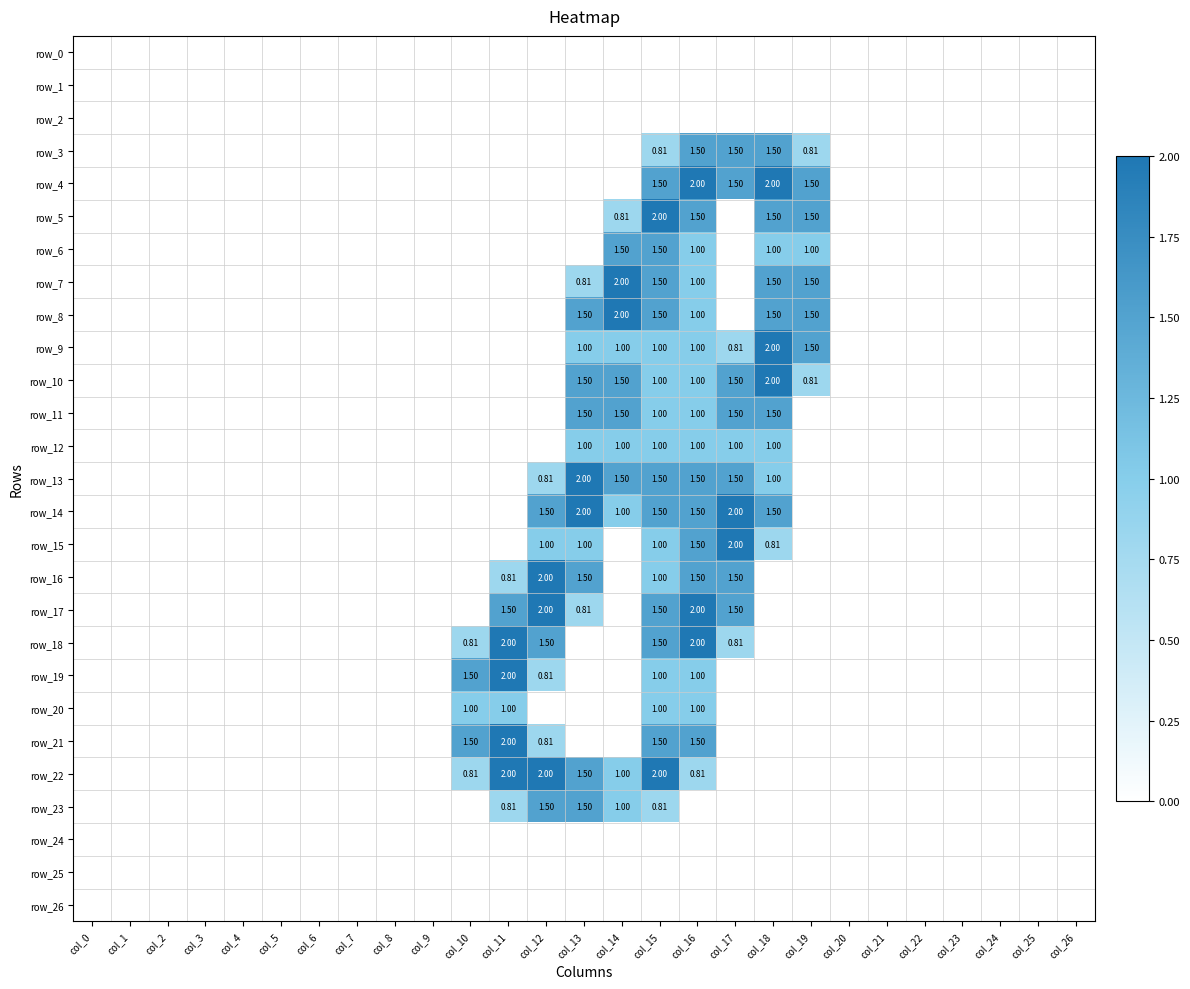

Reading left to right, what are all the values shown in this chart?

row_0: col_0=0.0	col_1=0.0	col_2=0.0	col_3=0.0	col_4=0.0	col_5=0.0	col_6=0.0	col_7=0.0	col_8=0.0	col_9=0.0	col_10=0.0	col_11=0.0	col_12=0.0	col_13=0.0	col_14=0.0	col_15=0.0	col_16=0.0	col_17=0.0	col_18=0.0	col_19=0.0	col_20=0.0	col_21=0.0	col_22=0.0	col_23=0.0	col_24=0.0	col_25=0.0	col_26=0.0
row_1: col_0=0.0	col_1=0.0	col_2=0.0	col_3=0.0	col_4=0.0	col_5=0.0	col_6=0.0	col_7=0.0	col_8=0.0	col_9=0.0	col_10=0.0	col_11=0.0	col_12=0.0	col_13=0.0	col_14=0.0	col_15=0.0	col_16=0.0	col_17=0.0	col_18=0.0	col_19=0.0	col_20=0.0	col_21=0.0	col_22=0.0	col_23=0.0	col_24=0.0	col_25=0.0	col_26=0.0
row_2: col_0=0.0	col_1=0.0	col_2=0.0	col_3=0.0	col_4=0.0	col_5=0.0	col_6=0.0	col_7=0.0	col_8=0.0	col_9=0.0	col_10=0.0	col_11=0.0	col_12=0.0	col_13=0.0	col_14=0.0	col_15=0.0	col_16=0.0	col_17=0.0	col_18=0.0	col_19=0.0	col_20=0.0	col_21=0.0	col_22=0.0	col_23=0.0	col_24=0.0	col_25=0.0	col_26=0.0
row_3: col_0=0.0	col_1=0.0	col_2=0.0	col_3=0.0	col_4=0.0	col_5=0.0	col_6=0.0	col_7=0.0	col_8=0.0	col_9=0.0	col_10=0.0	col_11=0.0	col_12=0.0	col_13=0.0	col_14=0.0	col_15=0.8	col_16=1.5	col_17=1.5	col_18=1.5	col_19=0.8	col_20=0.0	col_21=0.0	col_22=0.0	col_23=0.0	col_24=0.0	col_25=0.0	col_26=0.0
row_4: col_0=0.0	col_1=0.0	col_2=0.0	col_3=0.0	col_4=0.0	col_5=0.0	col_6=0.0	col_7=0.0	col_8=0.0	col_9=0.0	col_10=0.0	col_11=0.0	col_12=0.0	col_13=0.0	col_14=0.0	col_15=1.5	col_16=2.0	col_17=1.5	col_18=2.0	col_19=1.5	col_20=0.0	col_21=0.0	col_22=0.0	col_23=0.0	col_24=0.0	col_25=0.0	col_26=0.0
row_5: col_0=0.0	col_1=0.0	col_2=0.0	col_3=0.0	col_4=0.0	col_5=0.0	col_6=0.0	col_7=0.0	col_8=0.0	col_9=0.0	col_10=0.0	col_11=0.0	col_12=0.0	col_13=0.0	col_14=0.8	col_15=2.0	col_16=1.5	col_17=0.0	col_18=1.5	col_19=1.5	col_20=0.0	col_21=0.0	col_22=0.0	col_23=0.0	col_24=0.0	col_25=0.0	col_26=0.0
row_6: col_0=0.0	col_1=0.0	col_2=0.0	col_3=0.0	col_4=0.0	col_5=0.0	col_6=0.0	col_7=0.0	col_8=0.0	col_9=0.0	col_10=0.0	col_11=0.0	col_12=0.0	col_13=0.0	col_14=1.5	col_15=1.5	col_16=1.0	col_17=0.0	col_18=1.0	col_19=1.0	col_20=0.0	col_21=0.0	col_22=0.0	col_23=0.0	col_24=0.0	col_25=0.0	col_26=0.0
row_7: col_0=0.0	col_1=0.0	col_2=0.0	col_3=0.0	col_4=0.0	col_5=0.0	col_6=0.0	col_7=0.0	col_8=0.0	col_9=0.0	col_10=0.0	col_11=0.0	col_12=0.0	col_13=0.8	col_14=2.0	col_15=1.5	col_16=1.0	col_17=0.0	col_18=1.5	col_19=1.5	col_20=0.0	col_21=0.0	col_22=0.0	col_23=0.0	col_24=0.0	col_25=0.0	col_26=0.0
row_8: col_0=0.0	col_1=0.0	col_2=0.0	col_3=0.0	col_4=0.0	col_5=0.0	col_6=0.0	col_7=0.0	col_8=0.0	col_9=0.0	col_10=0.0	col_11=0.0	col_12=0.0	col_13=1.5	col_14=2.0	col_15=1.5	col_16=1.0	col_17=0.0	col_18=1.5	col_19=1.5	col_20=0.0	col_21=0.0	col_22=0.0	col_23=0.0	col_24=0.0	col_25=0.0	col_26=0.0
row_9: col_0=0.0	col_1=0.0	col_2=0.0	col_3=0.0	col_4=0.0	col_5=0.0	col_6=0.0	col_7=0.0	col_8=0.0	col_9=0.0	col_10=0.0	col_11=0.0	col_12=0.0	col_13=1.0	col_14=1.0	col_15=1.0	col_16=1.0	col_17=0.8	col_18=2.0	col_19=1.5	col_20=0.0	col_21=0.0	col_22=0.0	col_23=0.0	col_24=0.0	col_25=0.0	col_26=0.0
row_10: col_0=0.0	col_1=0.0	col_2=0.0	col_3=0.0	col_4=0.0	col_5=0.0	col_6=0.0	col_7=0.0	col_8=0.0	col_9=0.0	col_10=0.0	col_11=0.0	col_12=0.0	col_13=1.5	col_14=1.5	col_15=1.0	col_16=1.0	col_17=1.5	col_18=2.0	col_19=0.8	col_20=0.0	col_21=0.0	col_22=0.0	col_23=0.0	col_24=0.0	col_25=0.0	col_26=0.0
row_11: col_0=0.0	col_1=0.0	col_2=0.0	col_3=0.0	col_4=0.0	col_5=0.0	col_6=0.0	col_7=0.0	col_8=0.0	col_9=0.0	col_10=0.0	col_11=0.0	col_12=0.0	col_13=1.5	col_14=1.5	col_15=1.0	col_16=1.0	col_17=1.5	col_18=1.5	col_19=0.0	col_20=0.0	col_21=0.0	col_22=0.0	col_23=0.0	col_24=0.0	col_25=0.0	col_26=0.0
row_12: col_0=0.0	col_1=0.0	col_2=0.0	col_3=0.0	col_4=0.0	col_5=0.0	col_6=0.0	col_7=0.0	col_8=0.0	col_9=0.0	col_10=0.0	col_11=0.0	col_12=0.0	col_13=1.0	col_14=1.0	col_15=1.0	col_16=1.0	col_17=1.0	col_18=1.0	col_19=0.0	col_20=0.0	col_21=0.0	col_22=0.0	col_23=0.0	col_24=0.0	col_25=0.0	col_26=0.0
row_13: col_0=0.0	col_1=0.0	col_2=0.0	col_3=0.0	col_4=0.0	col_5=0.0	col_6=0.0	col_7=0.0	col_8=0.0	col_9=0.0	col_10=0.0	col_11=0.0	col_12=0.8	col_13=2.0	col_14=1.5	col_15=1.5	col_16=1.5	col_17=1.5	col_18=1.0	col_19=0.0	col_20=0.0	col_21=0.0	col_22=0.0	col_23=0.0	col_24=0.0	col_25=0.0	col_26=0.0
row_14: col_0=0.0	col_1=0.0	col_2=0.0	col_3=0.0	col_4=0.0	col_5=0.0	col_6=0.0	col_7=0.0	col_8=0.0	col_9=0.0	col_10=0.0	col_11=0.0	col_12=1.5	col_13=2.0	col_14=1.0	col_15=1.5	col_16=1.5	col_17=2.0	col_18=1.5	col_19=0.0	col_20=0.0	col_21=0.0	col_22=0.0	col_23=0.0	col_24=0.0	col_25=0.0	col_26=0.0
row_15: col_0=0.0	col_1=0.0	col_2=0.0	col_3=0.0	col_4=0.0	col_5=0.0	col_6=0.0	col_7=0.0	col_8=0.0	col_9=0.0	col_10=0.0	col_11=0.0	col_12=1.0	col_13=1.0	col_14=0.0	col_15=1.0	col_16=1.5	col_17=2.0	col_18=0.8	col_19=0.0	col_20=0.0	col_21=0.0	col_22=0.0	col_23=0.0	col_24=0.0	col_25=0.0	col_26=0.0
row_16: col_0=0.0	col_1=0.0	col_2=0.0	col_3=0.0	col_4=0.0	col_5=0.0	col_6=0.0	col_7=0.0	col_8=0.0	col_9=0.0	col_10=0.0	col_11=0.8	col_12=2.0	col_13=1.5	col_14=0.0	col_15=1.0	col_16=1.5	col_17=1.5	col_18=0.0	col_19=0.0	col_20=0.0	col_21=0.0	col_22=0.0	col_23=0.0	col_24=0.0	col_25=0.0	col_26=0.0
row_17: col_0=0.0	col_1=0.0	col_2=0.0	col_3=0.0	col_4=0.0	col_5=0.0	col_6=0.0	col_7=0.0	col_8=0.0	col_9=0.0	col_10=0.0	col_11=1.5	col_12=2.0	col_13=0.8	col_14=0.0	col_15=1.5	col_16=2.0	col_17=1.5	col_18=0.0	col_19=0.0	col_20=0.0	col_21=0.0	col_22=0.0	col_23=0.0	col_24=0.0	col_25=0.0	col_26=0.0
row_18: col_0=0.0	col_1=0.0	col_2=0.0	col_3=0.0	col_4=0.0	col_5=0.0	col_6=0.0	col_7=0.0	col_8=0.0	col_9=0.0	col_10=0.8	col_11=2.0	col_12=1.5	col_13=0.0	col_14=0.0	col_15=1.5	col_16=2.0	col_17=0.8	col_18=0.0	col_19=0.0	col_20=0.0	col_21=0.0	col_22=0.0	col_23=0.0	col_24=0.0	col_25=0.0	col_26=0.0
row_19: col_0=0.0	col_1=0.0	col_2=0.0	col_3=0.0	col_4=0.0	col_5=0.0	col_6=0.0	col_7=0.0	col_8=0.0	col_9=0.0	col_10=1.5	col_11=2.0	col_12=0.8	col_13=0.0	col_14=0.0	col_15=1.0	col_16=1.0	col_17=0.0	col_18=0.0	col_19=0.0	col_20=0.0	col_21=0.0	col_22=0.0	col_23=0.0	col_24=0.0	col_25=0.0	col_26=0.0
row_20: col_0=0.0	col_1=0.0	col_2=0.0	col_3=0.0	col_4=0.0	col_5=0.0	col_6=0.0	col_7=0.0	col_8=0.0	col_9=0.0	col_10=1.0	col_11=1.0	col_12=0.0	col_13=0.0	col_14=0.0	col_15=1.0	col_16=1.0	col_17=0.0	col_18=0.0	col_19=0.0	col_20=0.0	col_21=0.0	col_22=0.0	col_23=0.0	col_24=0.0	col_25=0.0	col_26=0.0
row_21: col_0=0.0	col_1=0.0	col_2=0.0	col_3=0.0	col_4=0.0	col_5=0.0	col_6=0.0	col_7=0.0	col_8=0.0	col_9=0.0	col_10=1.5	col_11=2.0	col_12=0.8	col_13=0.0	col_14=0.0	col_15=1.5	col_16=1.5	col_17=0.0	col_18=0.0	col_19=0.0	col_20=0.0	col_21=0.0	col_22=0.0	col_23=0.0	col_24=0.0	col_25=0.0	col_26=0.0
row_22: col_0=0.0	col_1=0.0	col_2=0.0	col_3=0.0	col_4=0.0	col_5=0.0	col_6=0.0	col_7=0.0	col_8=0.0	col_9=0.0	col_10=0.8	col_11=2.0	col_12=2.0	col_13=1.5	col_14=1.0	col_15=2.0	col_16=0.8	col_17=0.0	col_18=0.0	col_19=0.0	col_20=0.0	col_21=0.0	col_22=0.0	col_23=0.0	col_24=0.0	col_25=0.0	col_26=0.0
row_23: col_0=0.0	col_1=0.0	col_2=0.0	col_3=0.0	col_4=0.0	col_5=0.0	col_6=0.0	col_7=0.0	col_8=0.0	col_9=0.0	col_10=0.0	col_11=0.8	col_12=1.5	col_13=1.5	col_14=1.0	col_15=0.8	col_16=0.0	col_17=0.0	col_18=0.0	col_19=0.0	col_20=0.0	col_21=0.0	col_22=0.0	col_23=0.0	col_24=0.0	col_25=0.0	col_26=0.0
row_24: col_0=0.0	col_1=0.0	col_2=0.0	col_3=0.0	col_4=0.0	col_5=0.0	col_6=0.0	col_7=0.0	col_8=0.0	col_9=0.0	col_10=0.0	col_11=0.0	col_12=0.0	col_13=0.0	col_14=0.0	col_15=0.0	col_16=0.0	col_17=0.0	col_18=0.0	col_19=0.0	col_20=0.0	col_21=0.0	col_22=0.0	col_23=0.0	col_24=0.0	col_25=0.0	col_26=0.0
row_25: col_0=0.0	col_1=0.0	col_2=0.0	col_3=0.0	col_4=0.0	col_5=0.0	col_6=0.0	col_7=0.0	col_8=0.0	col_9=0.0	col_10=0.0	col_11=0.0	col_12=0.0	col_13=0.0	col_14=0.0	col_15=0.0	col_16=0.0	col_17=0.0	col_18=0.0	col_19=0.0	col_20=0.0	col_21=0.0	col_22=0.0	col_23=0.0	col_24=0.0	col_25=0.0	col_26=0.0
row_26: col_0=0.0	col_1=0.0	col_2=0.0	col_3=0.0	col_4=0.0	col_5=0.0	col_6=0.0	col_7=0.0	col_8=0.0	col_9=0.0	col_10=0.0	col_11=0.0	col_12=0.0	col_13=0.0	col_14=0.0	col_15=0.0	col_16=0.0	col_17=0.0	col_18=0.0	col_19=0.0	col_20=0.0	col_21=0.0	col_22=0.0	col_23=0.0	col_24=0.0	col_25=0.0	col_26=0.0